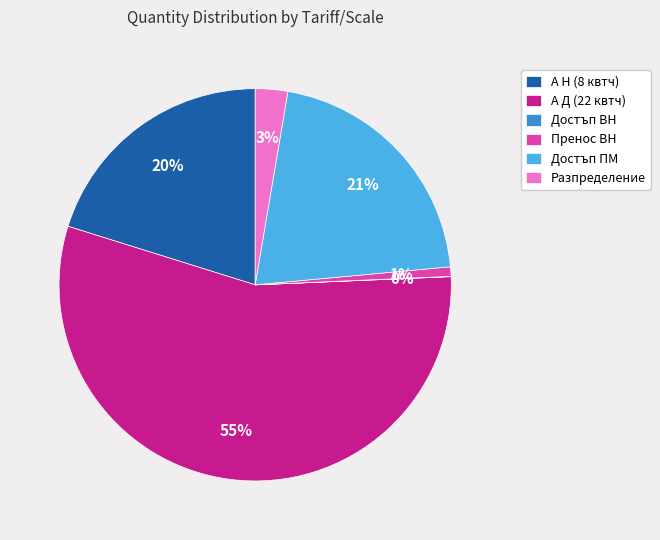

Between А Н (8 квтч) and А Д (22 квтч), which is larger?

А Д (22 квтч)